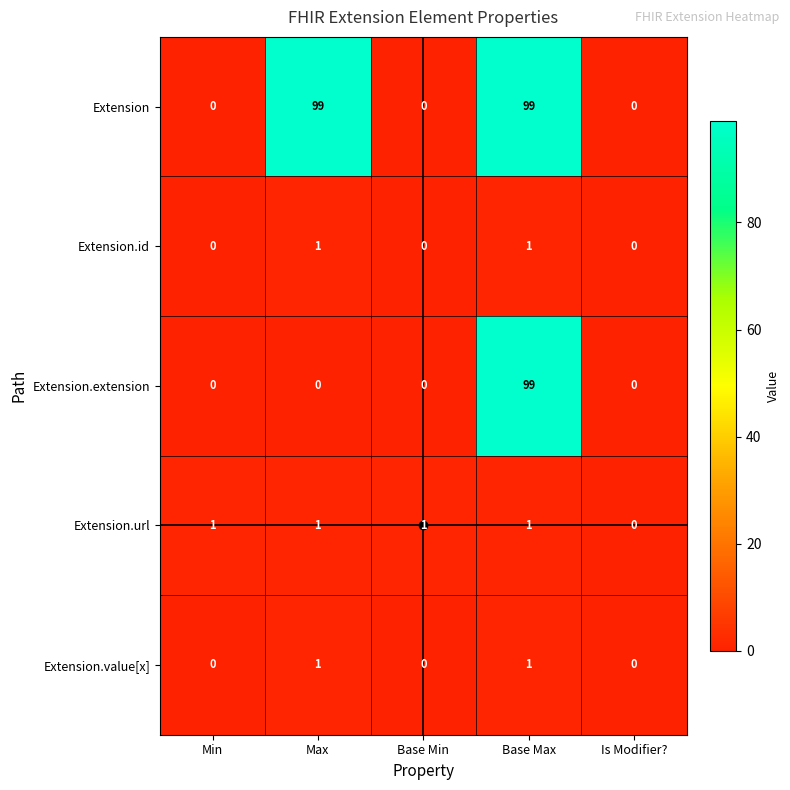

What is the difference between the highest and lowest values at Base Max?

98